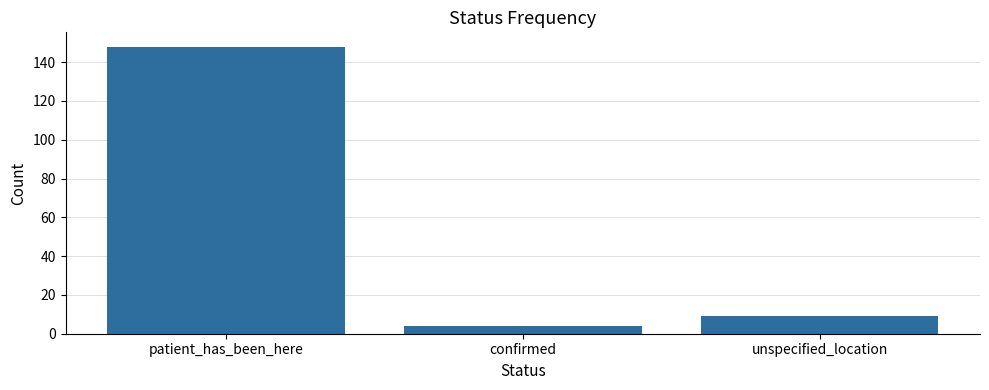

How many data points does each series have?

3